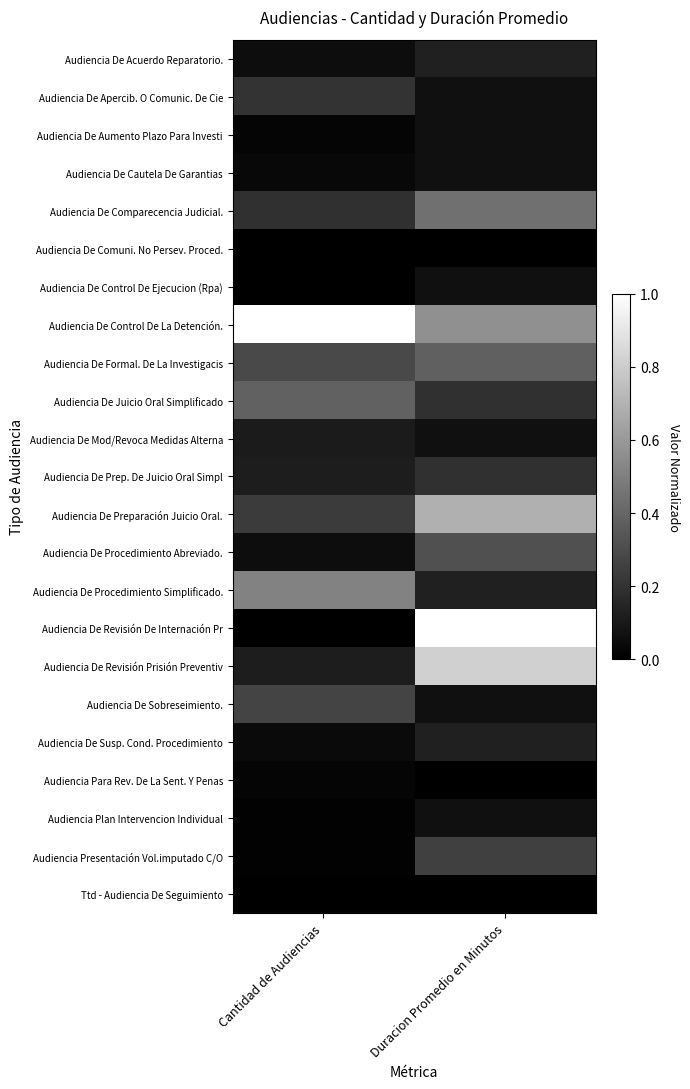

List the labels in order of Audiencia De Cautela De Garantias value, largest first.

Duracion Promedio en Minutos, Cantidad de Audiencias